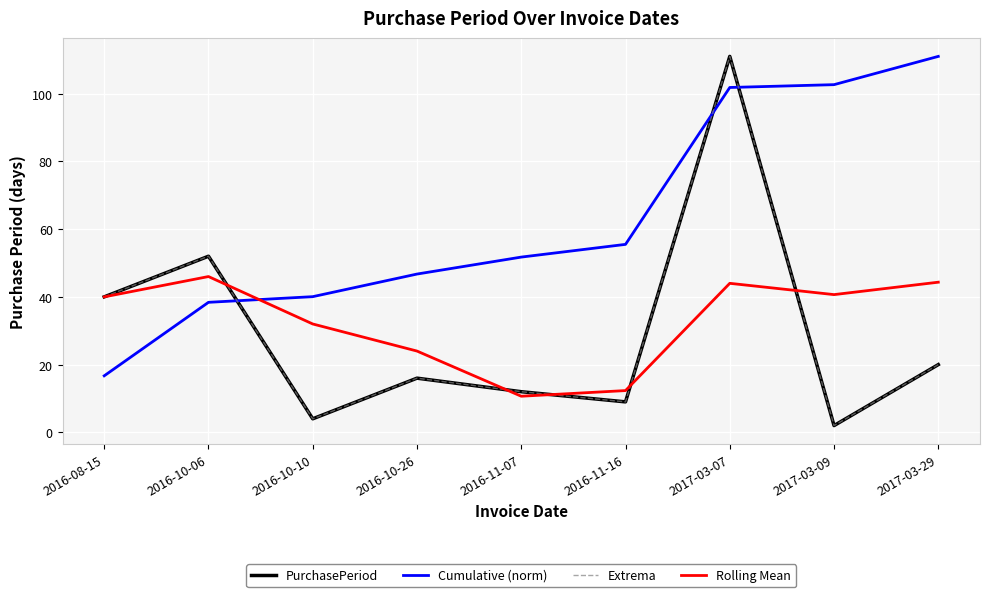

What is the difference between the maximum and minimum values in the Extrema series?

109.0